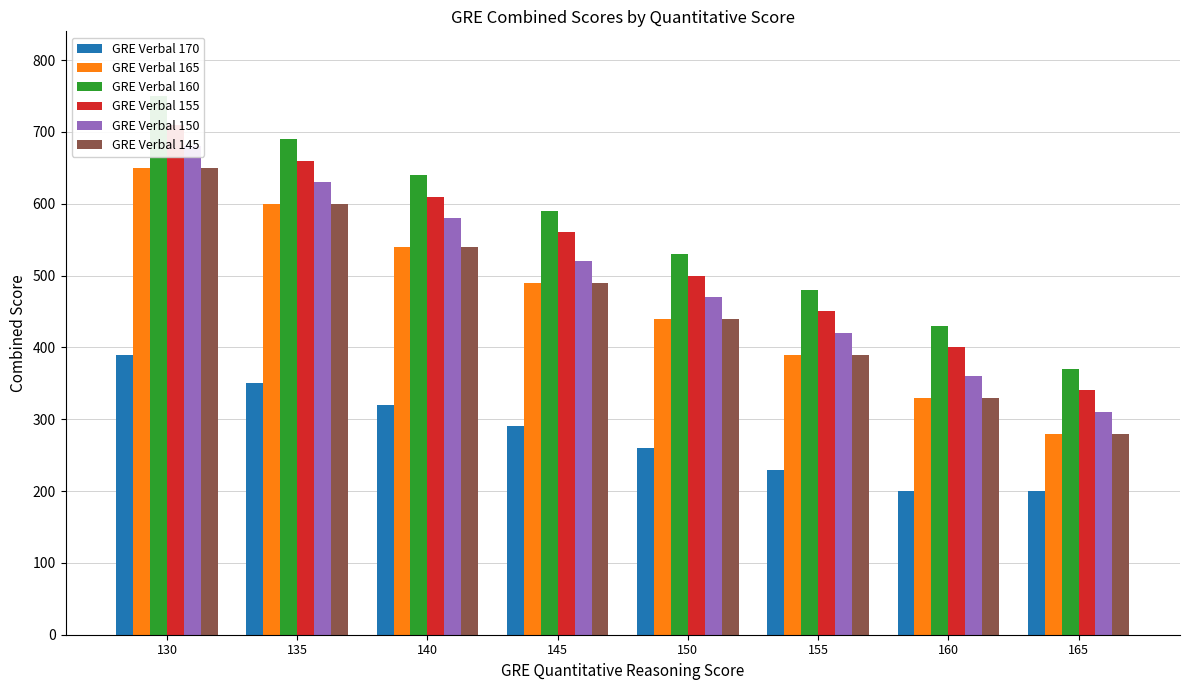

At which category does the chart reach its peak across all series?

130